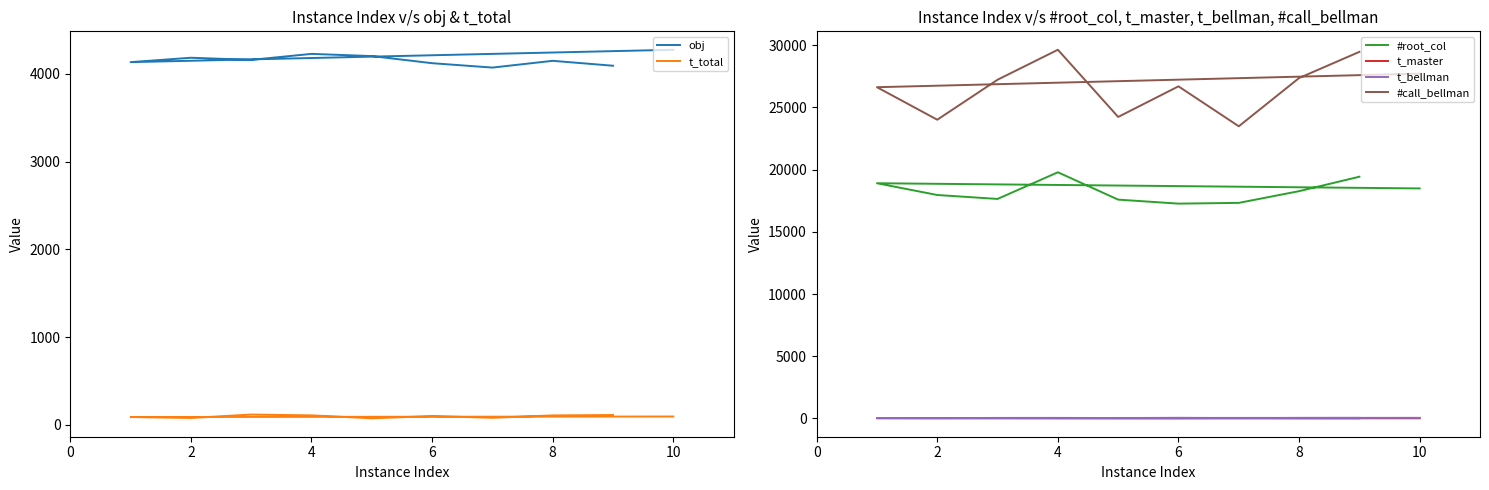

The value of t_total at 8 is 39.7. True or false?

False